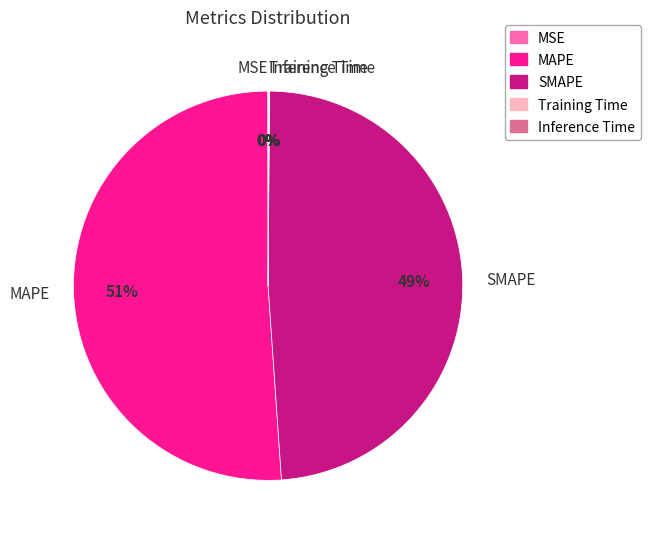

Which category has the biggest portion of the pie?

MAPE